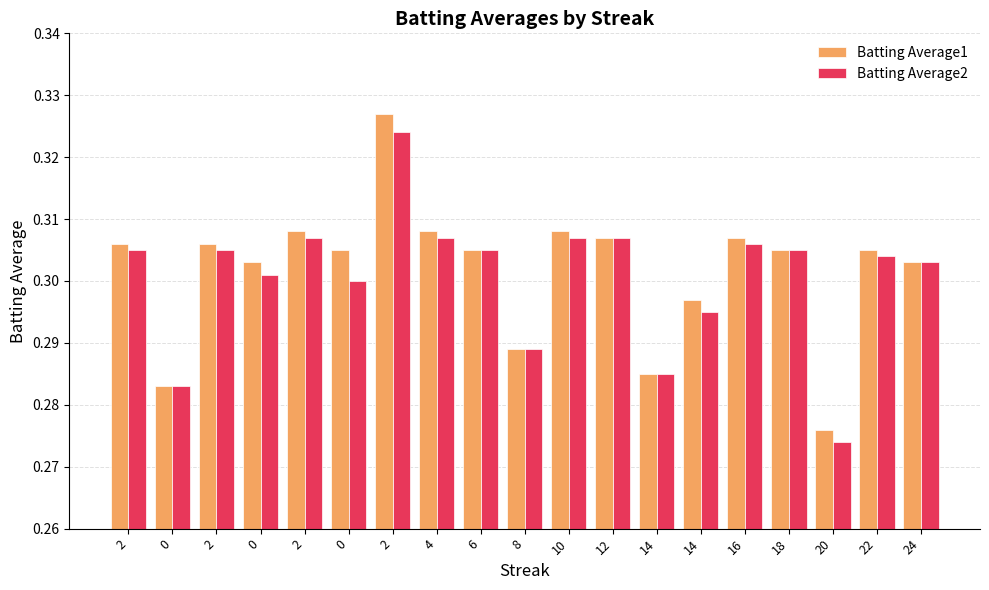

How many categories are shown in the chart?

19